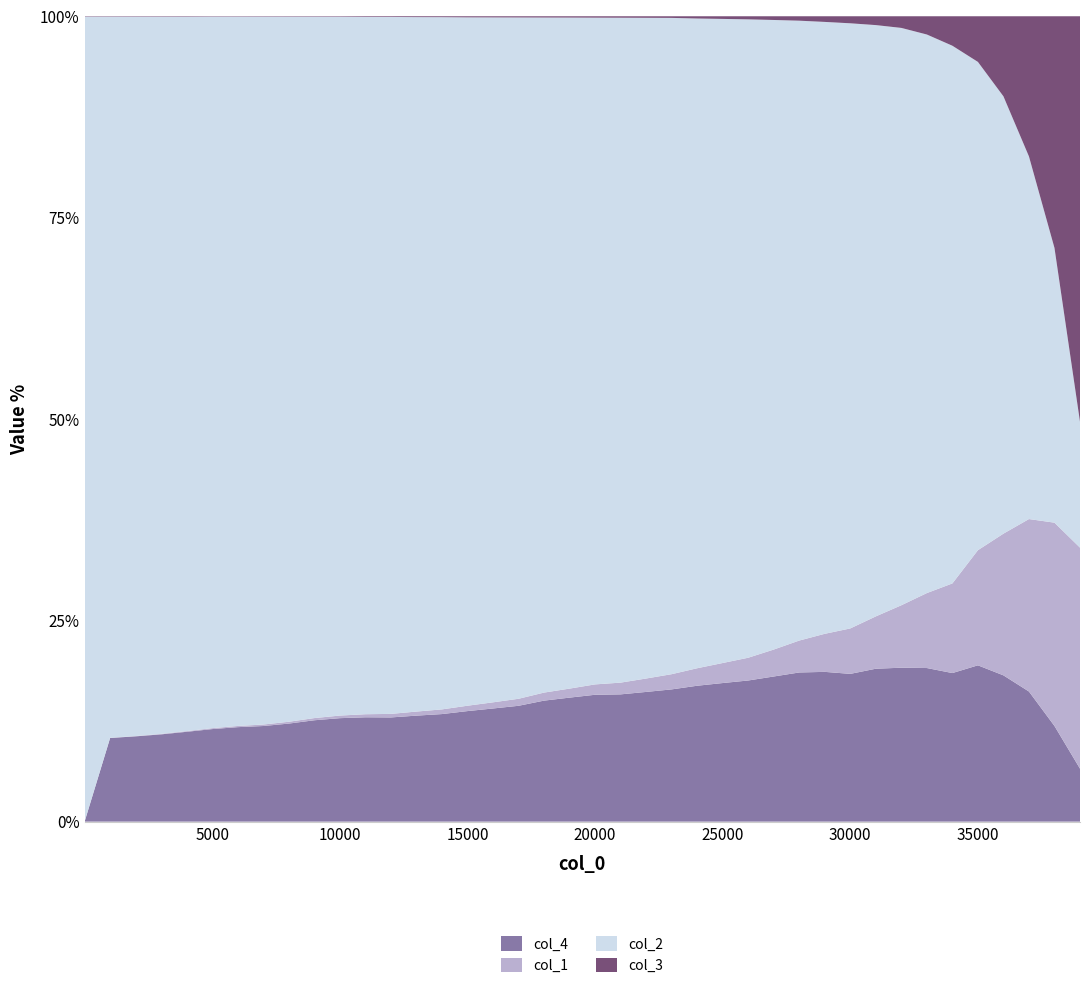

Reading left to right, what are all the values shown in this chart?

col_1: 1=0.0	1001=1.6	2001=3.3	3001=5.1	4001=7.0	5001=8.9	6001=11.0	7001=13.3	8001=15.5	9001=17.9	10001=20.4	11001=23.0	12001=25.7	13001=28.6	14001=31.4	15001=34.4	16001=37.7	17001=41.0	18001=44.6	19001=48.3	20001=52.1	21001=56.3	22001=60.6	23001=65.0	24001=70.0	25001=75.5	26001=80.8	27001=86.9	28001=93.5	29001=100.9	30001=109.8	31001=118.4	32001=128.6	33001=139.6	34001=152.0	35001=166.4	36001=184.0	37001=205.5	38001=231.7	39001=267.1
col_2: 1=10000.0	1001=8388.0	2001=7945.0	3001=7609.0	4001=7244.0	5001=6888.0	6001=6606.0	7001=6329.0	8001=6026.0	9001=5749.0	10001=5484.0	11001=5246.0	12001=5050.0	13001=4881.0	14001=4653.0	15001=4409.0	16001=4189.0	17001=3982.0	18001=3749.0	19001=3593.0	20001=3353.0	21001=3187.0	22001=2985.0	23001=2804.0	24001=2601.0	25001=2426.0	26001=2266.0	27001=2030.0	28001=1816.0	29001=1622.0	30001=1462.0	31001=1338.0	32001=1189.0	33001=1040.0	34001=912.0	35001=706.0	36001=568.0	37001=432.0	38001=313.0	39001=152.0
col_3: 1=5.0	1001=5.0	2001=5.0	3001=5.0	4001=5.0	5001=4.0	6001=4.0	7001=4.0	8001=4.0	9001=4.0	10001=4.0	11001=5.0	12001=5.0	13001=6.0	14001=6.0	15001=7.0	16001=7.0	17001=7.0	18001=7.0	19001=7.0	20001=7.0	21001=7.0	22001=7.0	23001=7.0	24001=9.0	25001=10.0	26001=11.0	27001=12.0	28001=13.0	29001=15.0	30001=17.0	31001=20.0	32001=24.0	33001=34.0	34001=50.0	35001=66.0	36001=104.0	37001=167.0	38001=264.0	39001=490.0
col_4: 1=0.0	1001=973.0	2001=942.0	3001=926.0	4001=911.0	5001=896.0	6001=880.0	7001=855.0	8001=838.0	9001=831.0	10001=812.0	11001=785.0	12001=755.0	13001=745.0	14001=723.0	15001=708.0	16001=692.0	17001=677.0	18001=672.0	19001=664.0	20001=638.0	21001=610.0	22001=586.0	23001=565.0	24001=544.0	25001=522.0	26001=501.0	27001=468.0	28001=437.0	29001=397.0	30001=357.0	31001=346.0	32001=317.0	33001=286.0	34001=252.0	35001=226.0	36001=190.0	37001=155.0	38001=109.0	39001=64.0